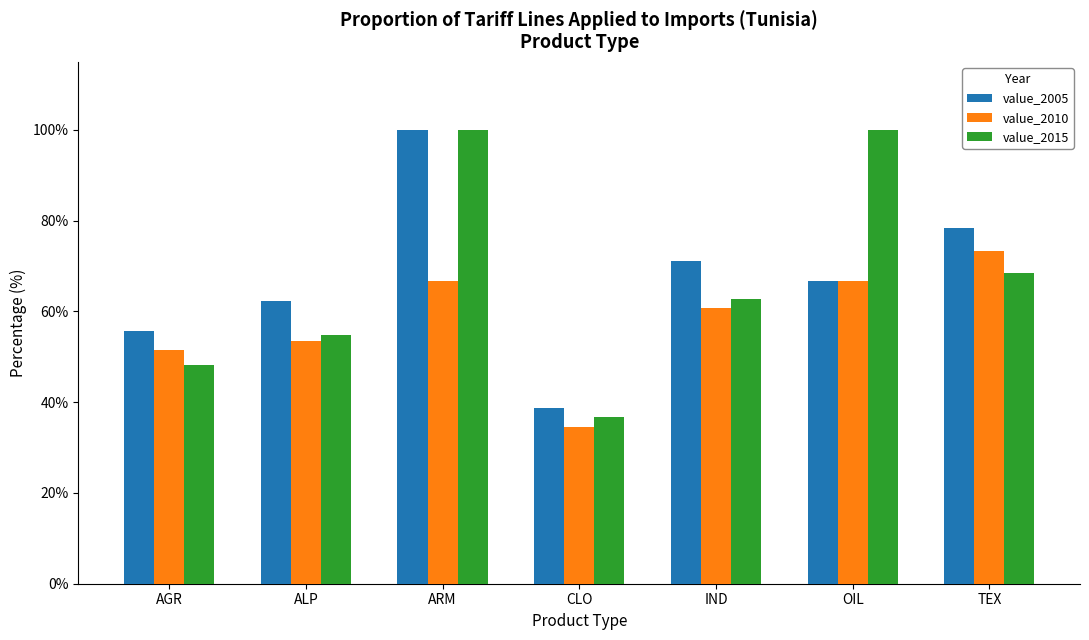

Which series changed the most between IND and OIL?

value_2015